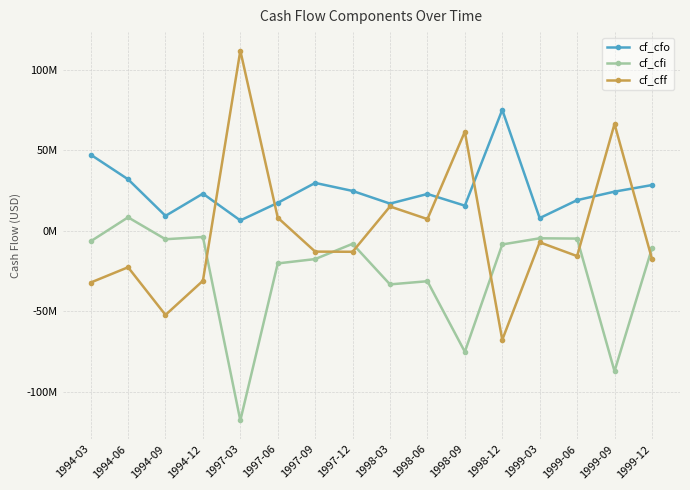

What is the maximum value for cf_cff?

111.9